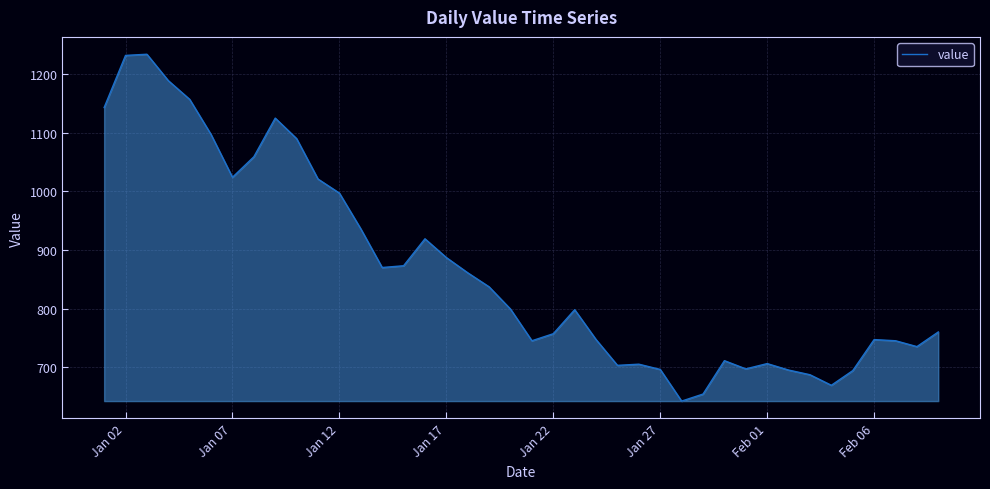

What is the difference between the maximum and second lowest values?

580